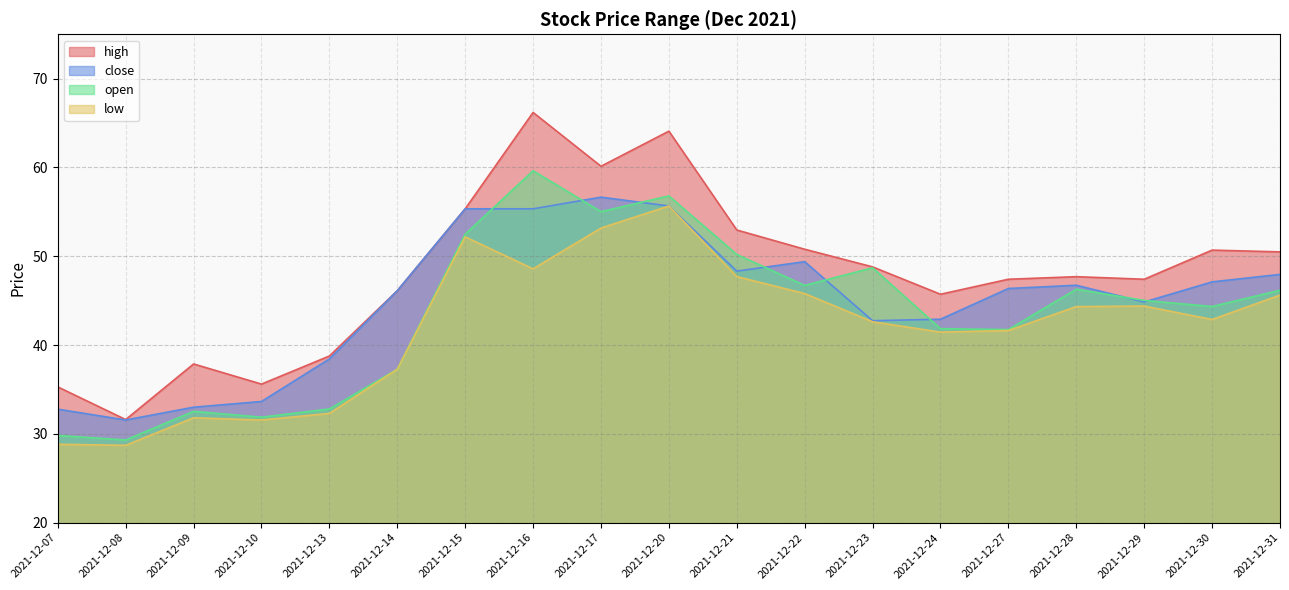

How many interior local peaks does the low series have?

4